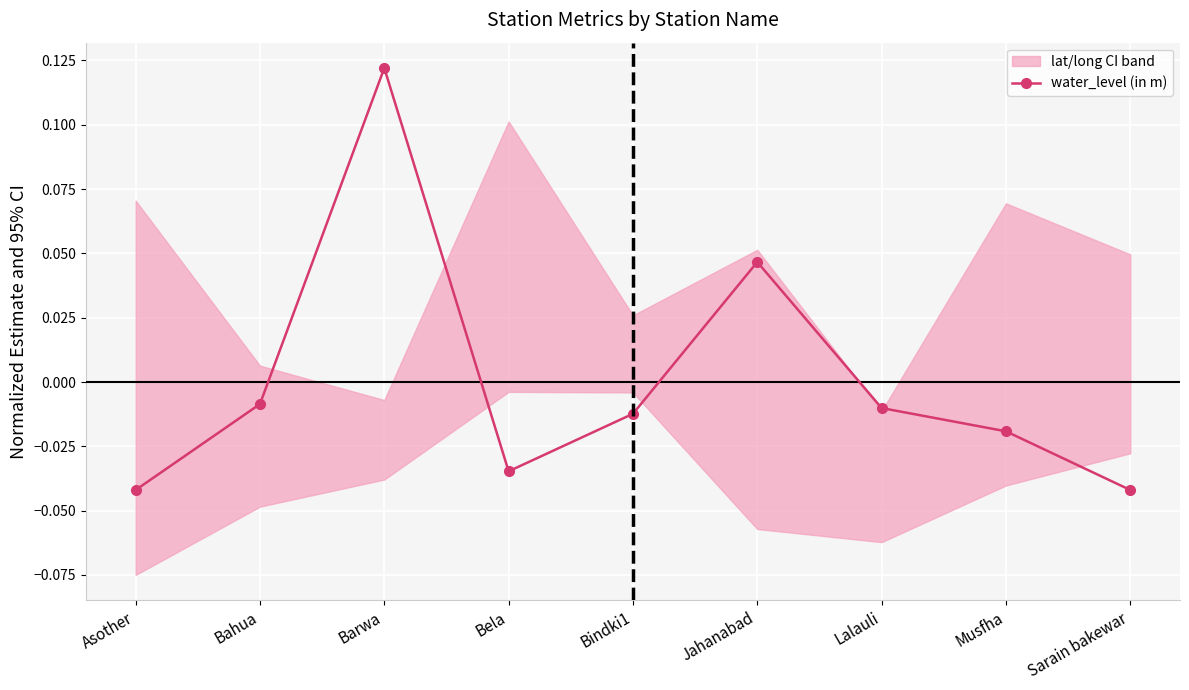

How many negative values are there?

7